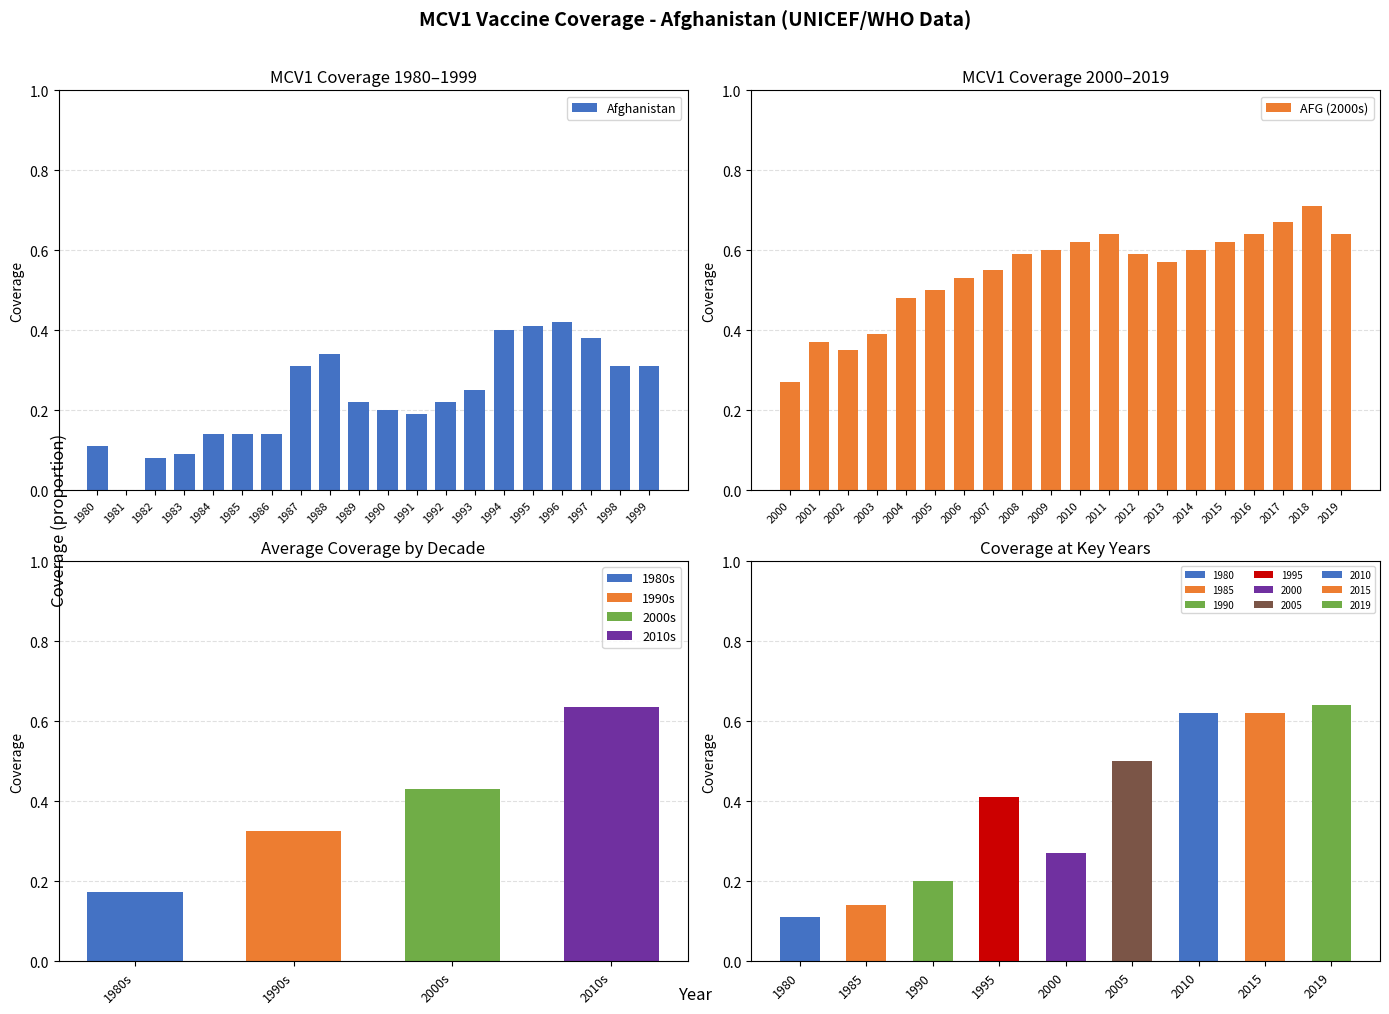

Reading left to right, what are all the values shown in this chart?

Afghanistan: 0.1	0.0	0.1	0.1	0.1	0.1	0.1	0.3	0.3	0.2	0.2	0.2	0.2	0.2	0.4	0.4	0.4	0.4	0.3	0.3
AFG (2000s): 0.3	0.4	0.3	0.4	0.5	0.5	0.5	0.6	0.6	0.6	0.6	0.6	0.6	0.6	0.6	0.6	0.6	0.7	0.7	0.6